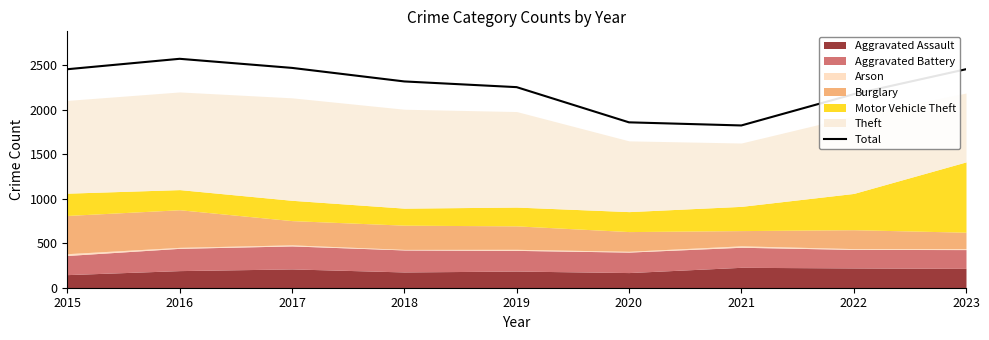

Rank the categories by value from lowest to highest.

2021, 2020, 2022, 2019, 2018, 2015, 2023, 2017, 2016